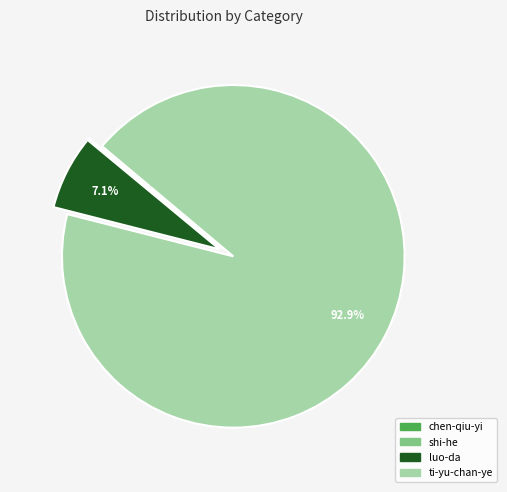

Is there a majority slice in this chart?

Yes